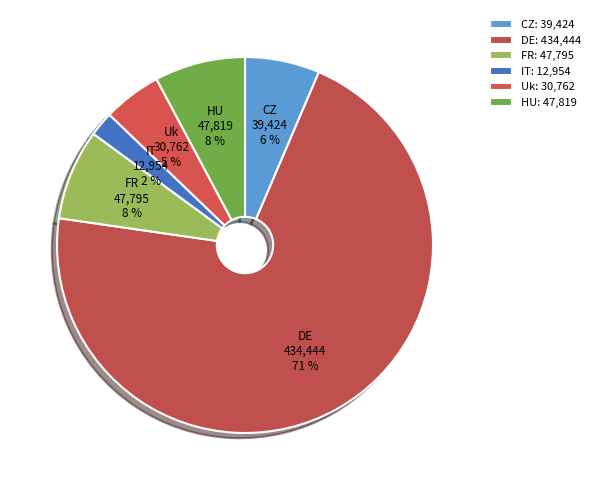

The FR slice represents 8% of the pie. True or false?

True